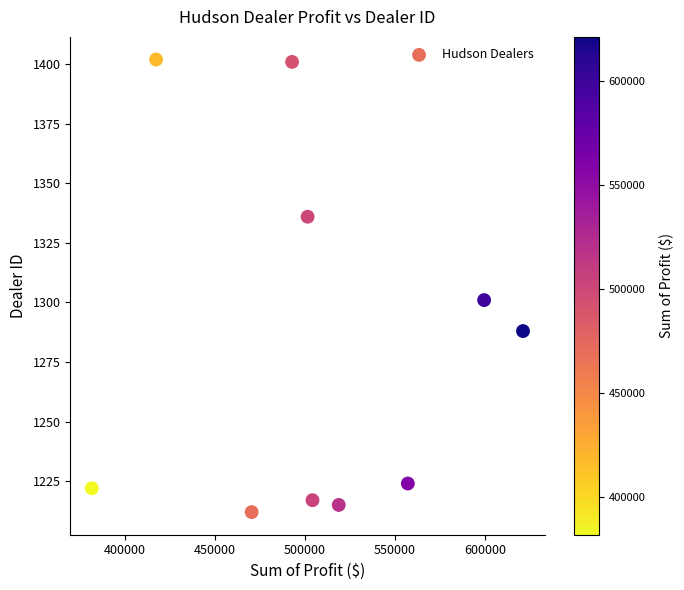

What Y value in the scatter plot is closest to 1307?

1301